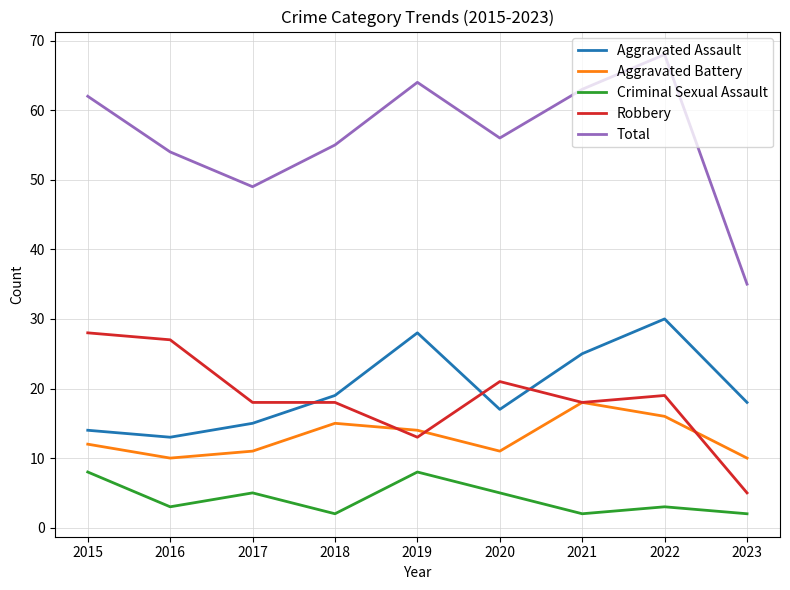

Which series has the largest range (max minus min)?

Total